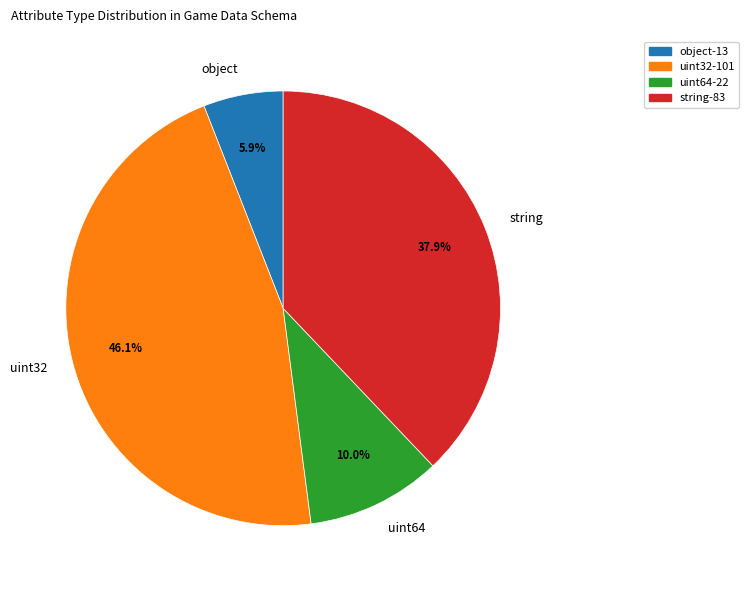

Is uint32 the majority of the pie?

No